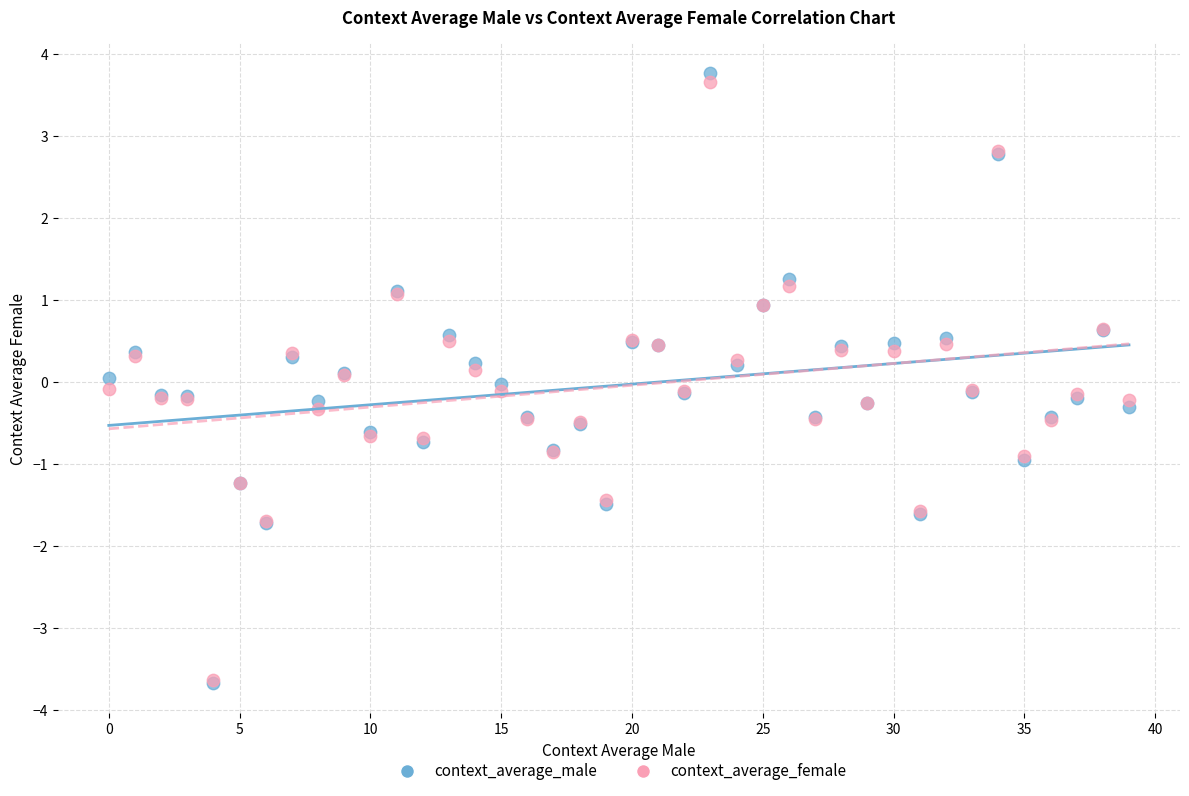

Which series has the largest Y range (max minus min)?

context_average_male